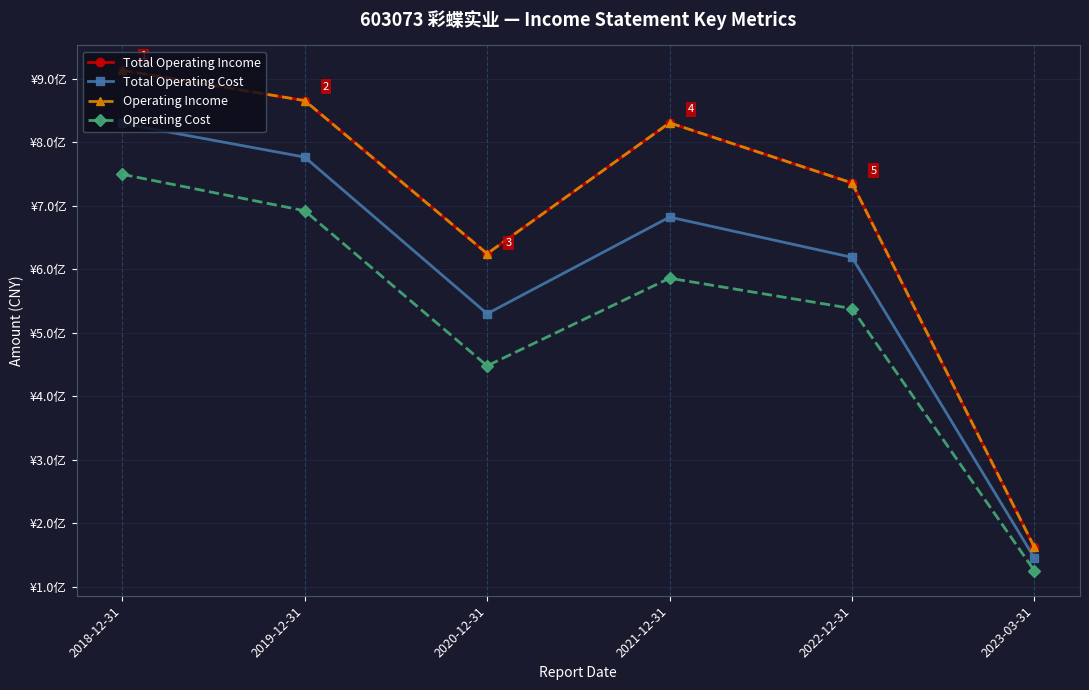

Where is the first local maximum for Operating Cost?

2021-12-31